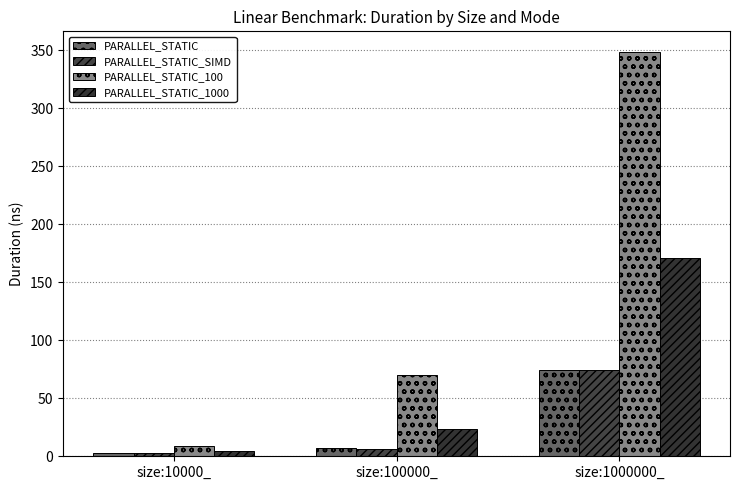

What are all the series names shown in the legend?

PARALLEL_STATIC, PARALLEL_STATIC_SIMD, PARALLEL_STATIC_100, PARALLEL_STATIC_1000